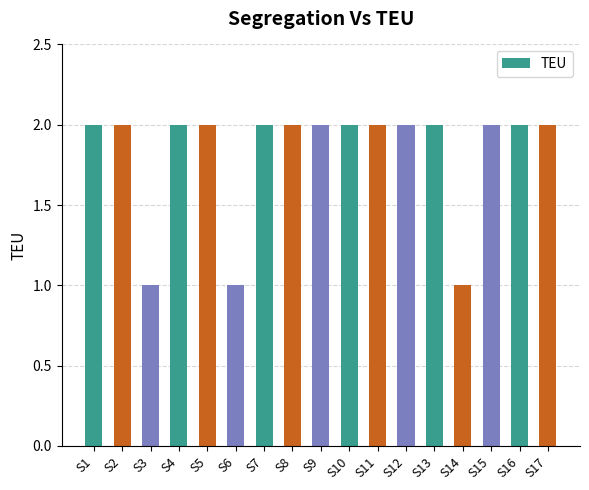

Does the chart contain stacked bars?

No